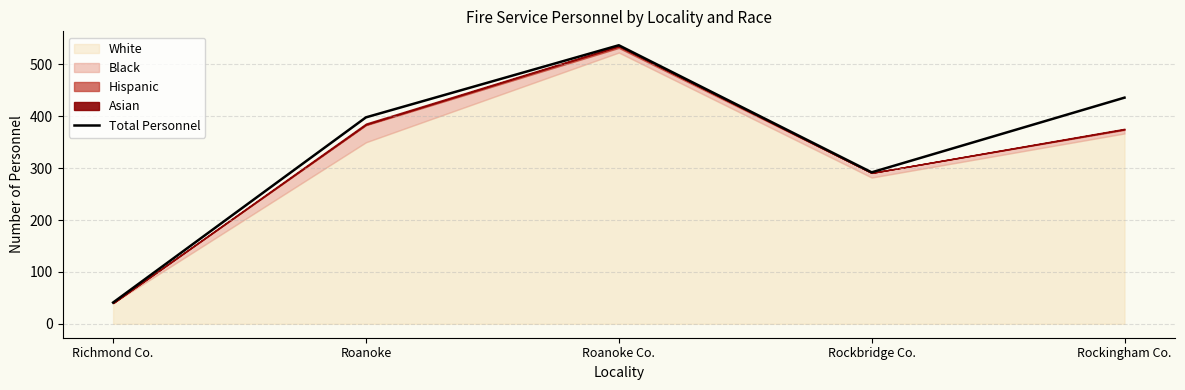

List the labels in order of value, smallest first.

Richmond Co., Rockbridge Co., Roanoke, Rockingham Co., Roanoke Co.